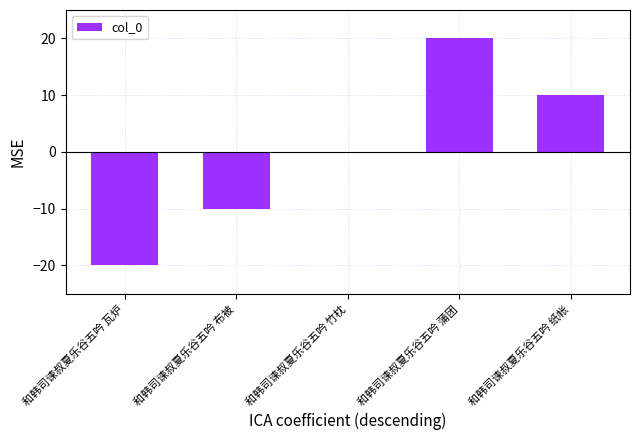

How many series are shown in this chart?

1